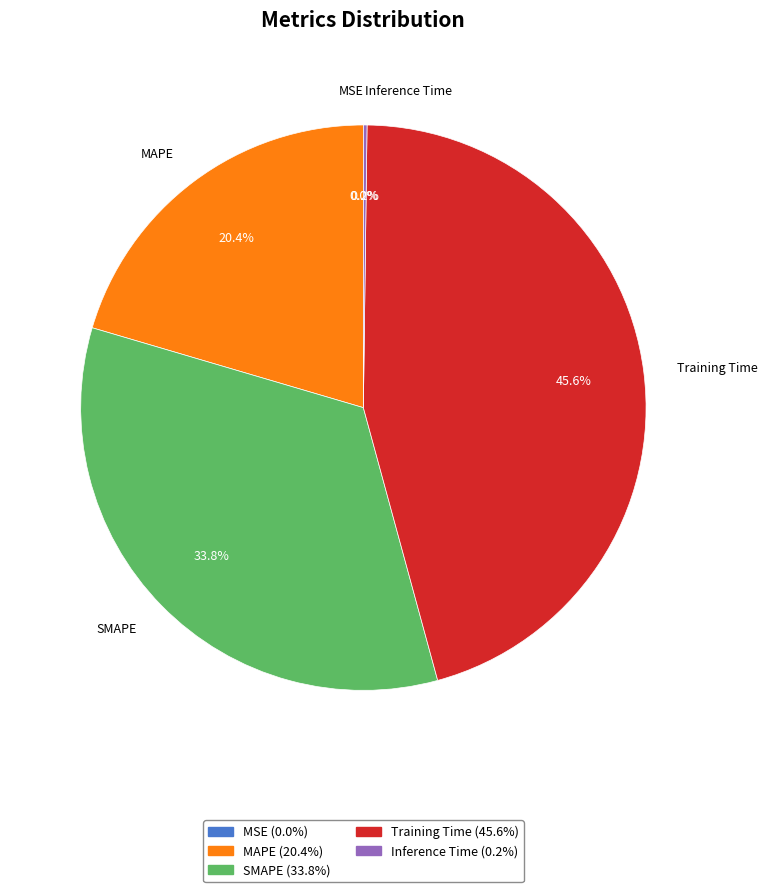

Between SMAPE and MAPE, which is larger?

SMAPE